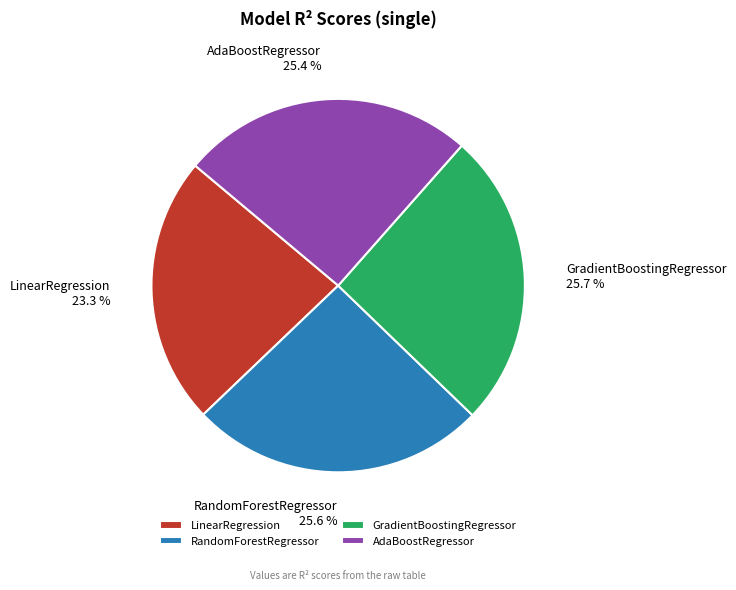

The LinearRegression slice represents 9% of the pie. True or false?

False